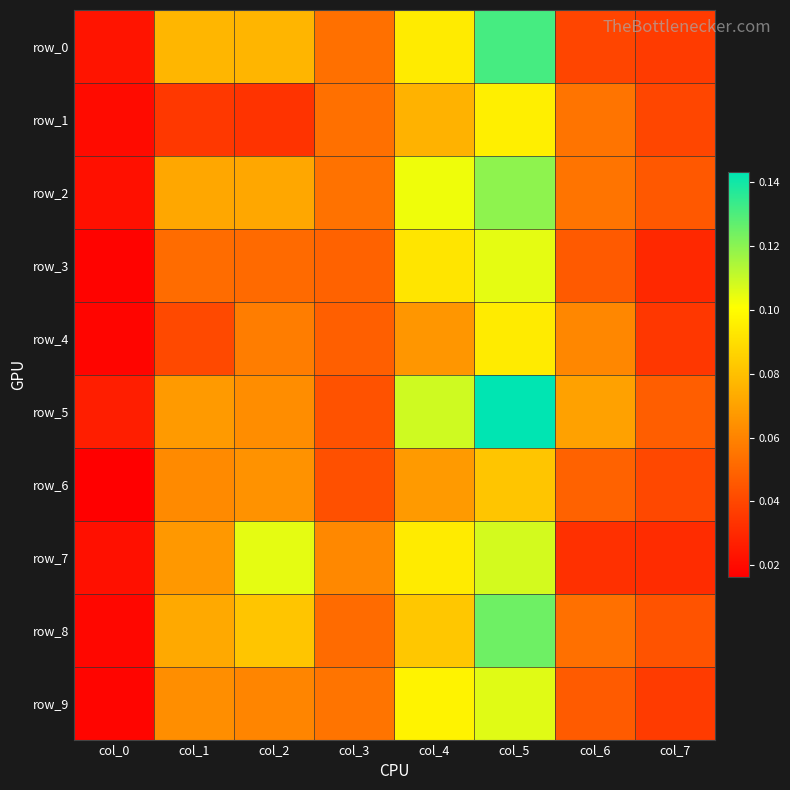

What is the sum of the row_2 values at col_1 and col_2?

0.1